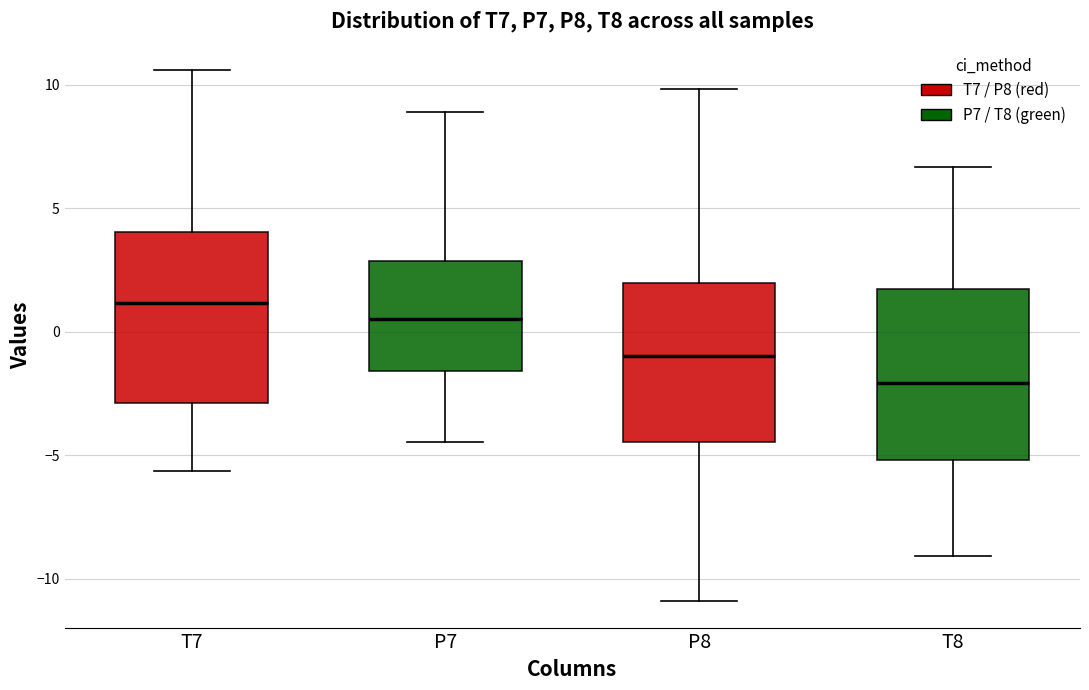

Reading left to right, transcribe this box plot: for each box, give where its median line is, the range the box spans, and where its two whiskers end, as read against the y-axis. The values are not printed on the chart, so give them approximately, as read against the axis.

T7: median 1.0, box -3.0 to 4.0, whiskers -5.5 to 10.5
P7: median 0.5, box -1.5 to 3.0, whiskers -4.5 to 9.0
P8: median -1.0, box -4.5 to 2.0, whiskers -11.0 to 10.0
T8: median -2.0, box -5.0 to 1.5, whiskers -9.0 to 6.5